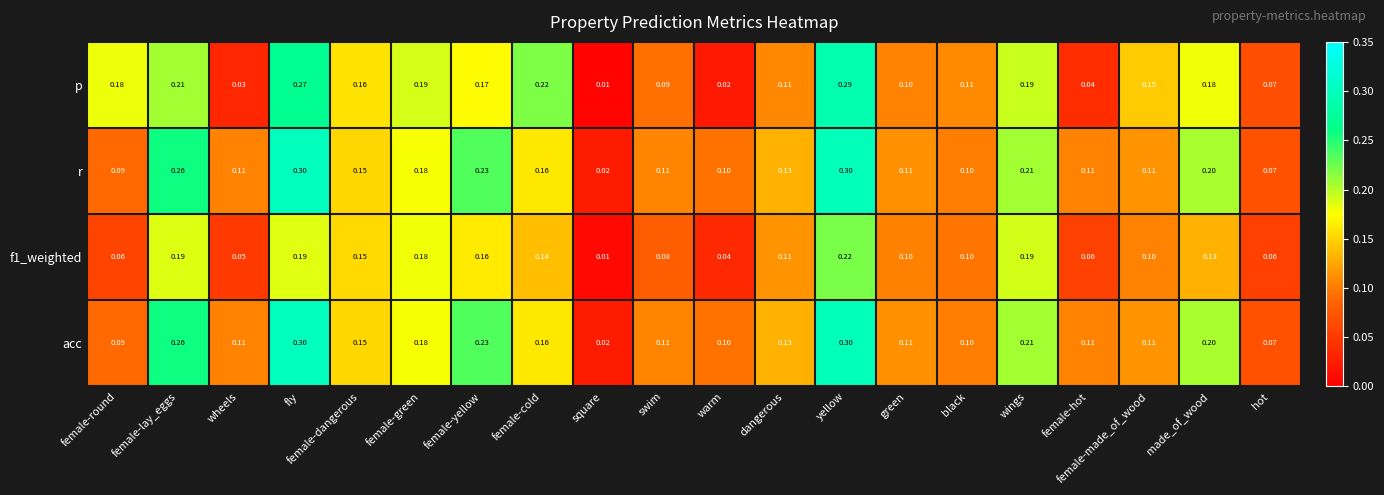

Is the value of f1_weighted at wings greater than the value of r at female-round?

Yes